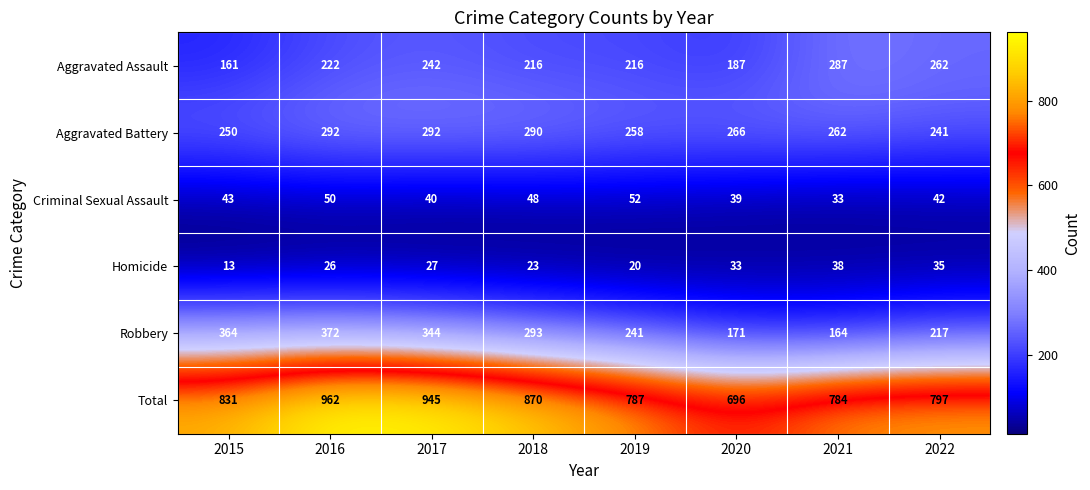

What is the total value across all series at 2018?

1740